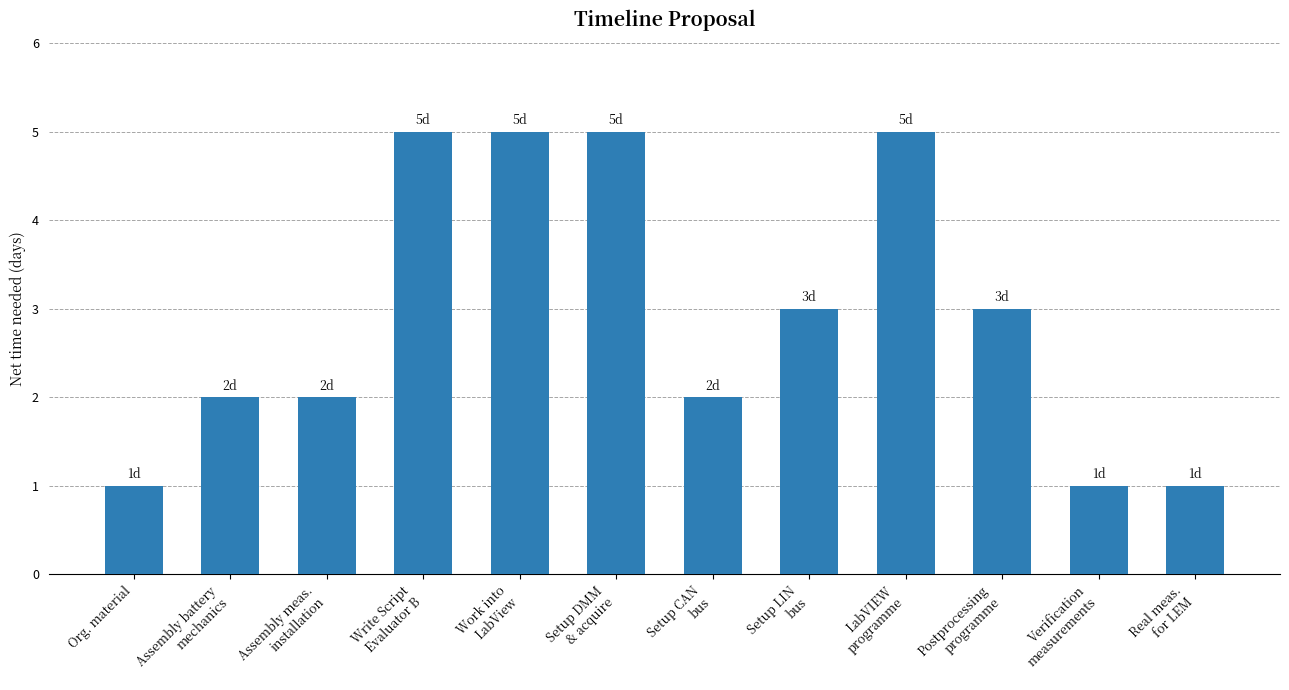

What is the sum of all values?

35